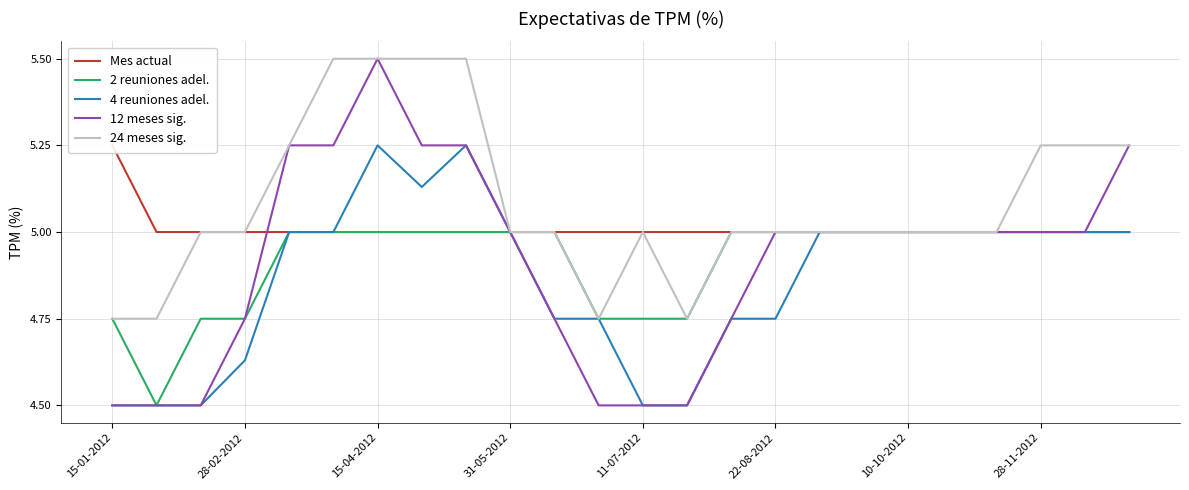

The 4 reuniones adel. series shows 5.0 at 10-10-2012. True or false?

True